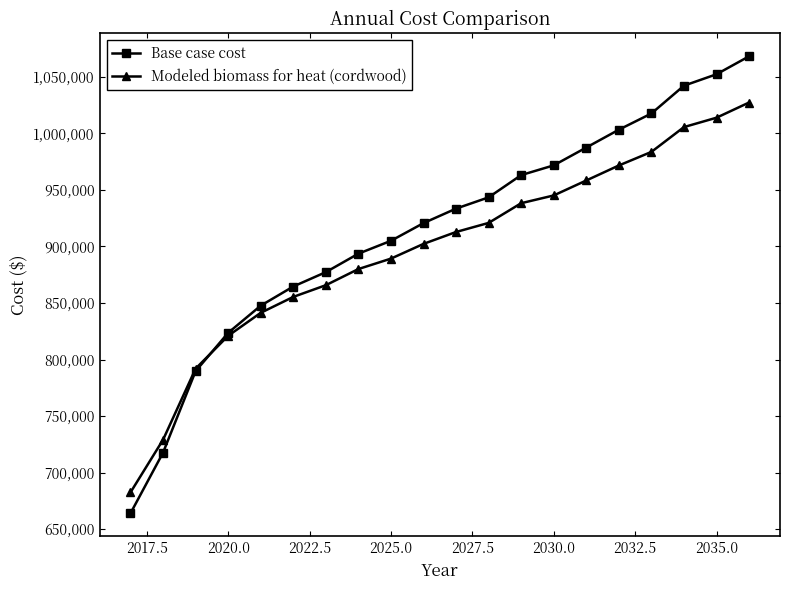

What is the greatest value displayed?

1068156.3